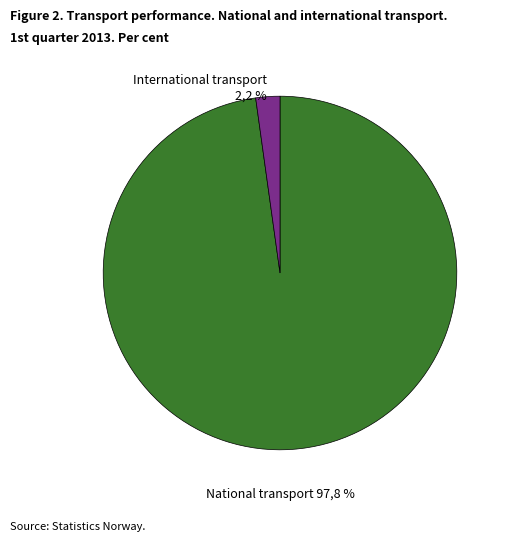

Does 6 account for over 50% of the chart?

No